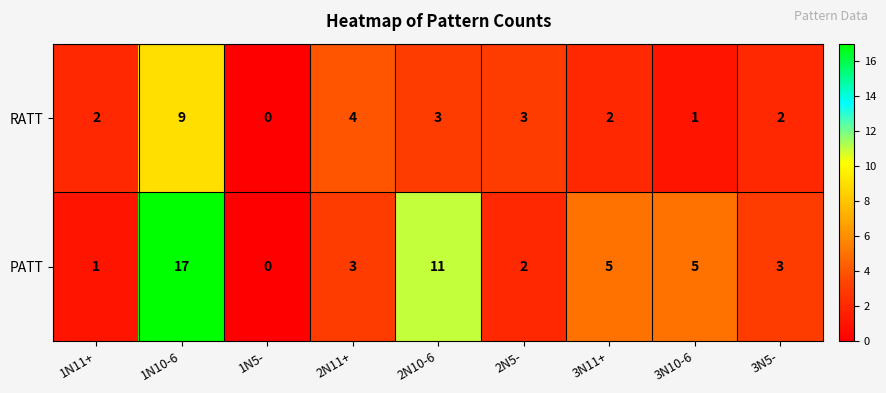

Reading right to left, transcribe all the data shown in this chart.

RATT: 2	1	2	3	3	4	0	9	2
PATT: 3	5	5	2	11	3	0	17	1